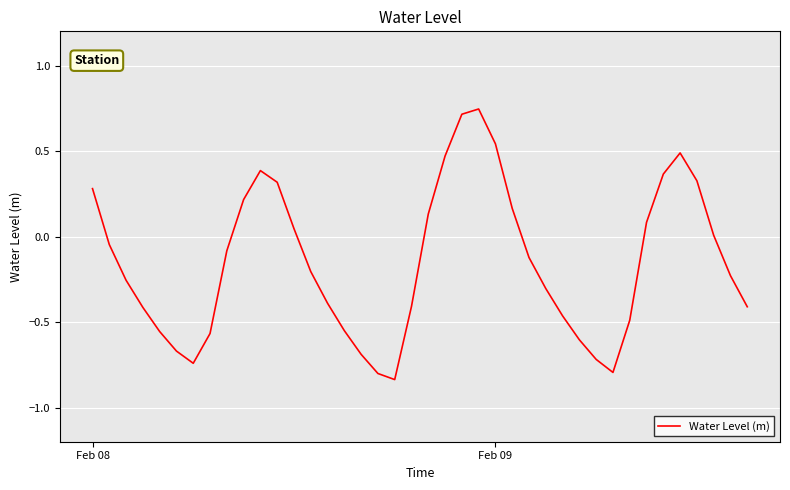

What is the difference between the maximum and minimum values?

1.6